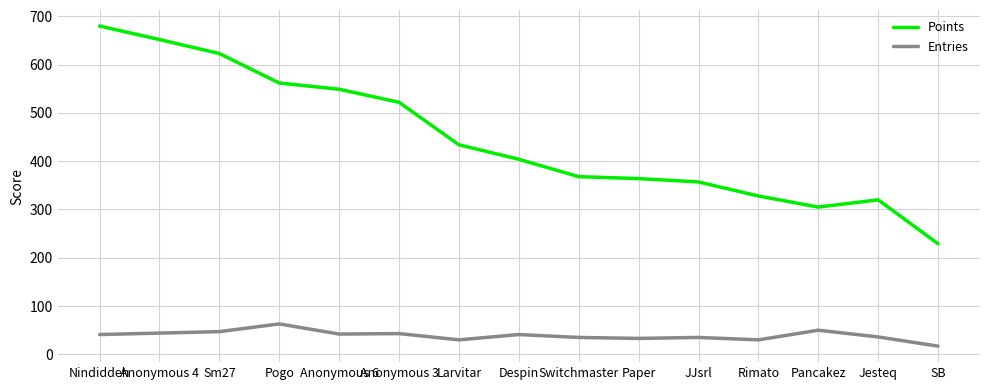

List the series in order of their peak value, highest first.

Points, Entries